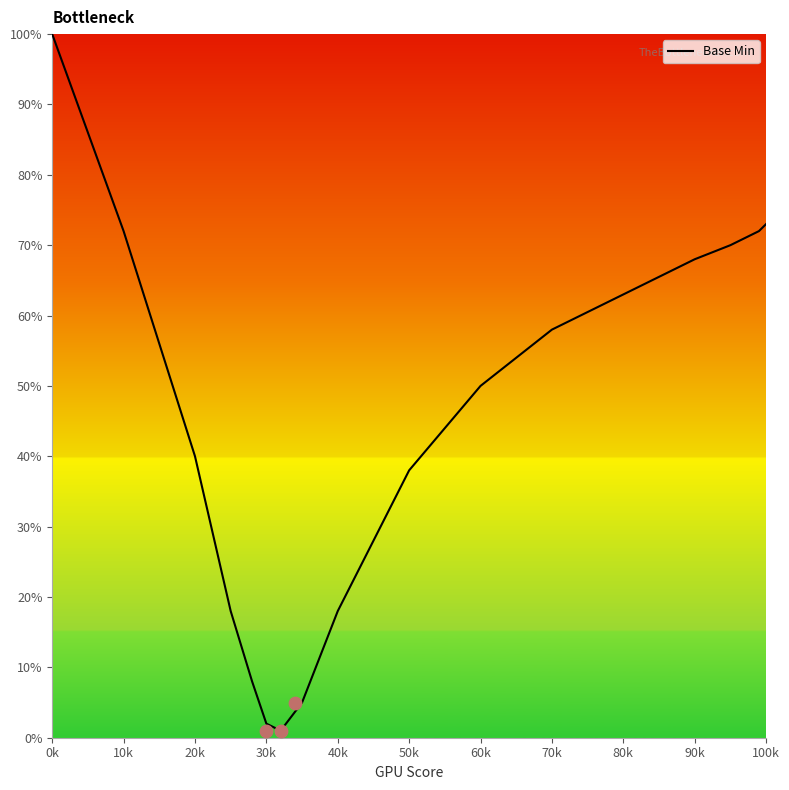

What is the highest value of the Base Min series?

100